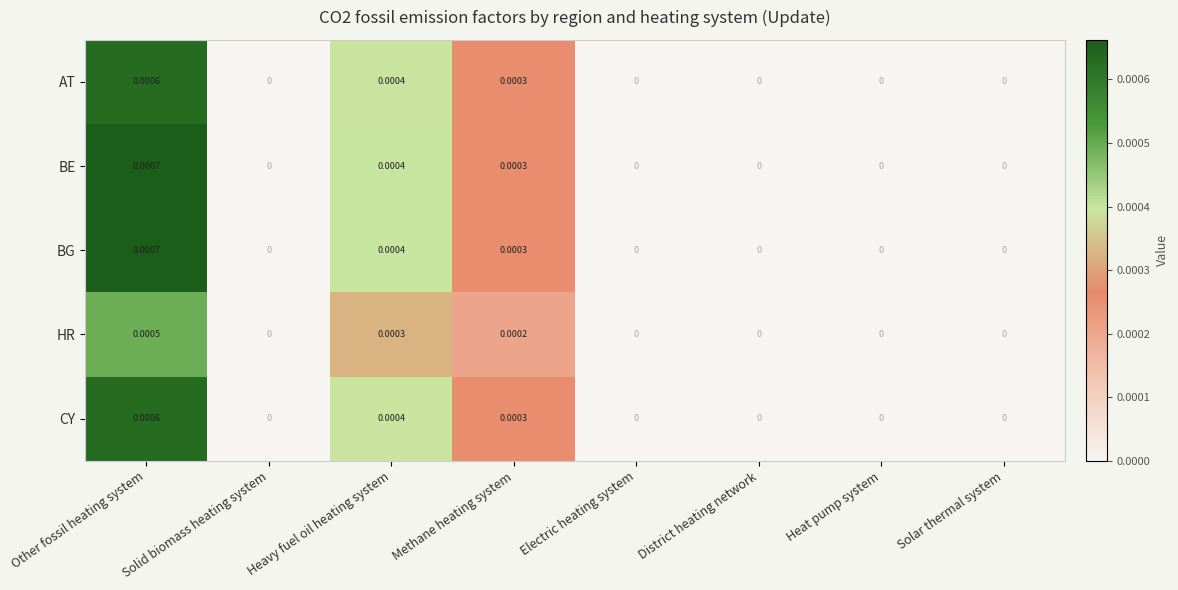

At which label does CY reach its peak?

Other fossil heating system